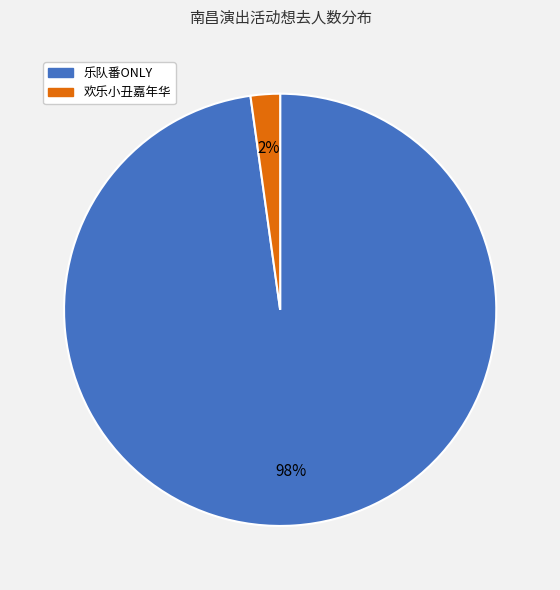

To the nearest percent, what is the average slice percentage?

50%